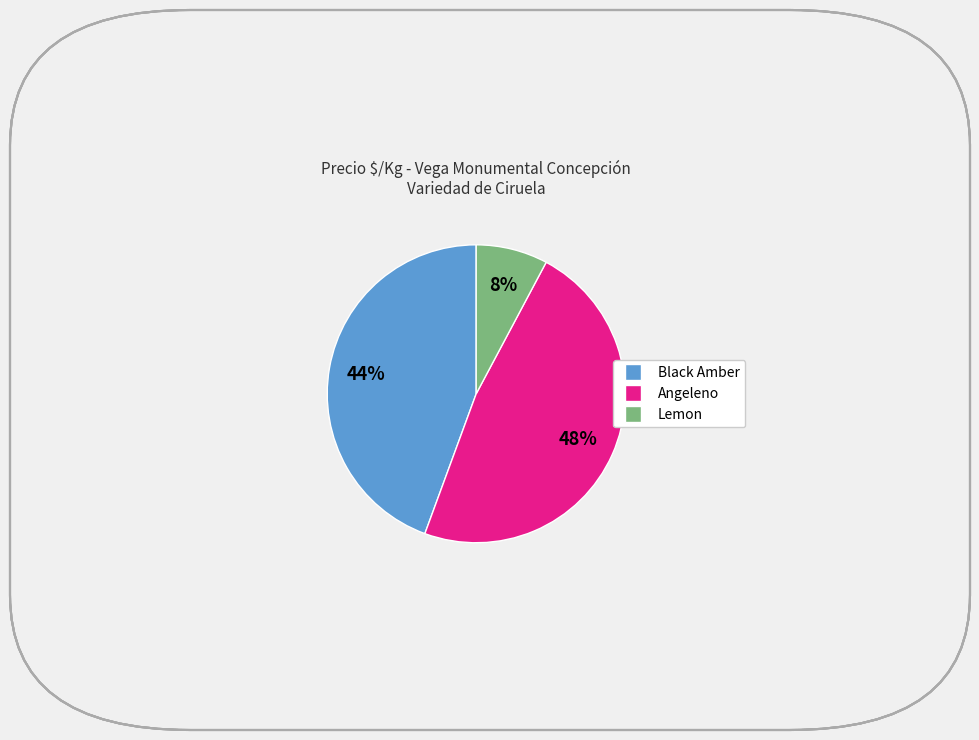

Is there a majority slice in this chart?

No